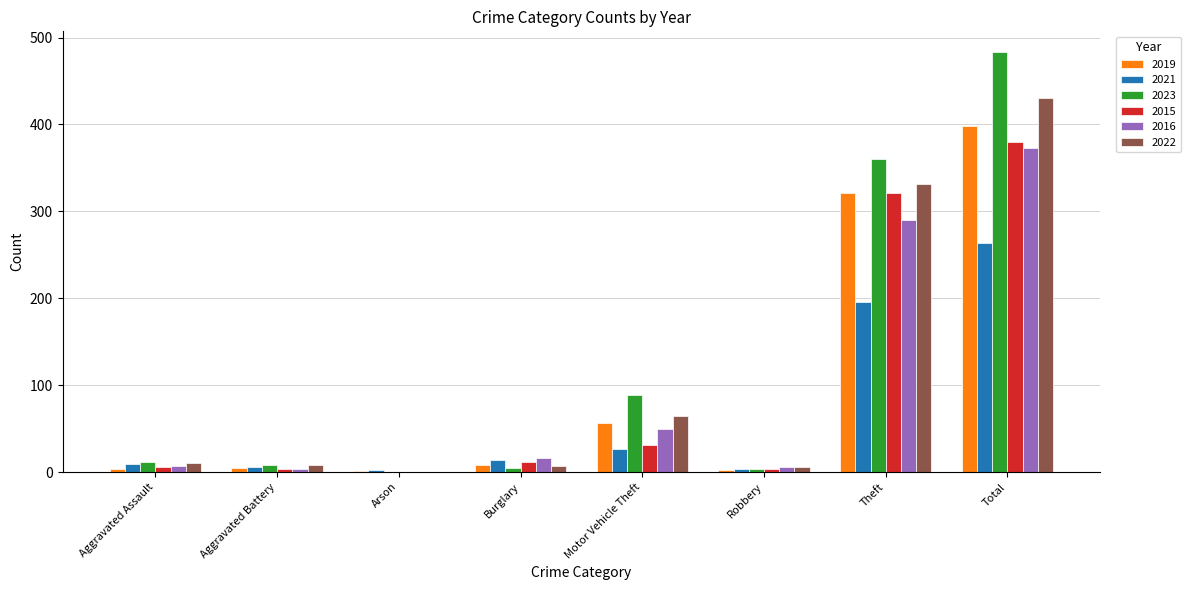

True or false: 2015 has a value of 31 at Motor Vehicle Theft.

True